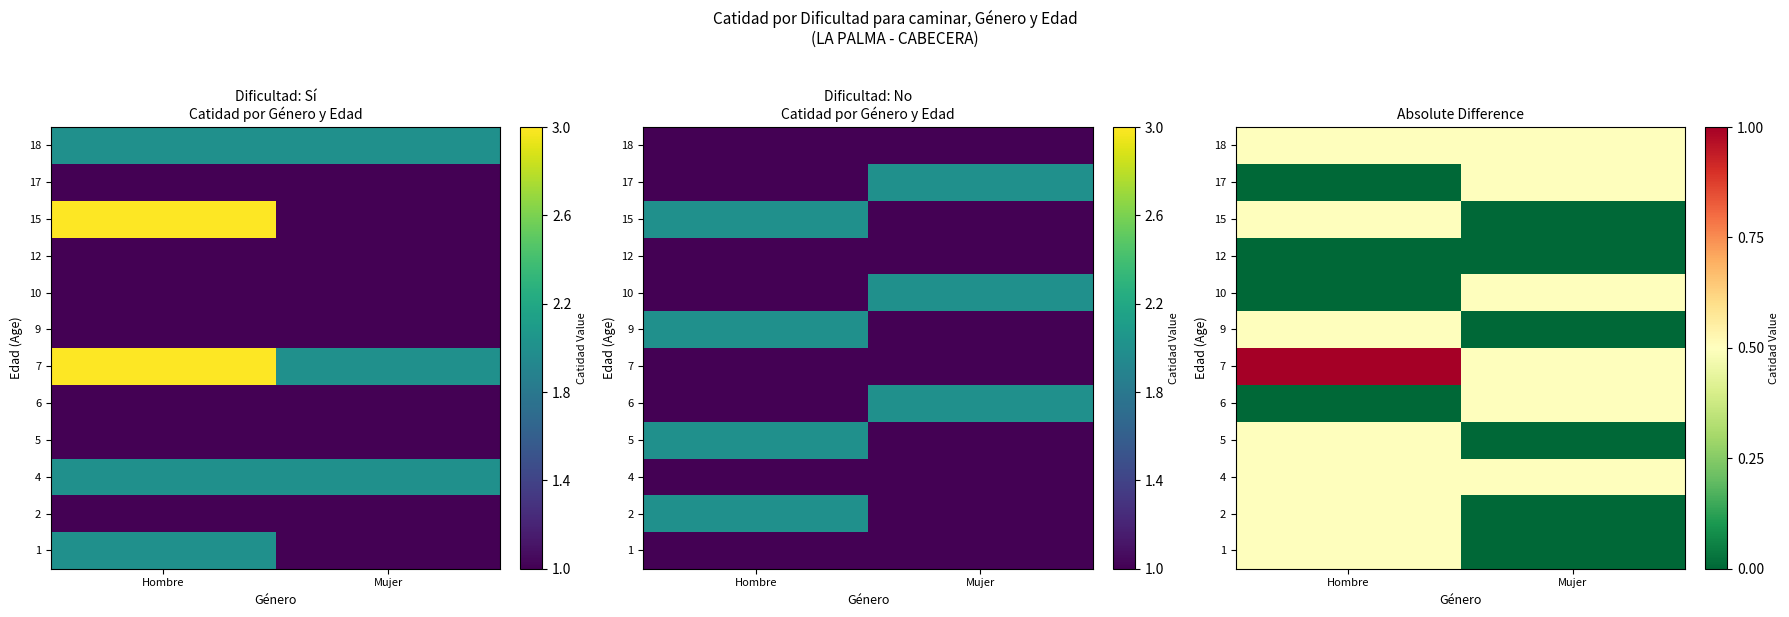

What is the total value across all series at Mujer?

3.0